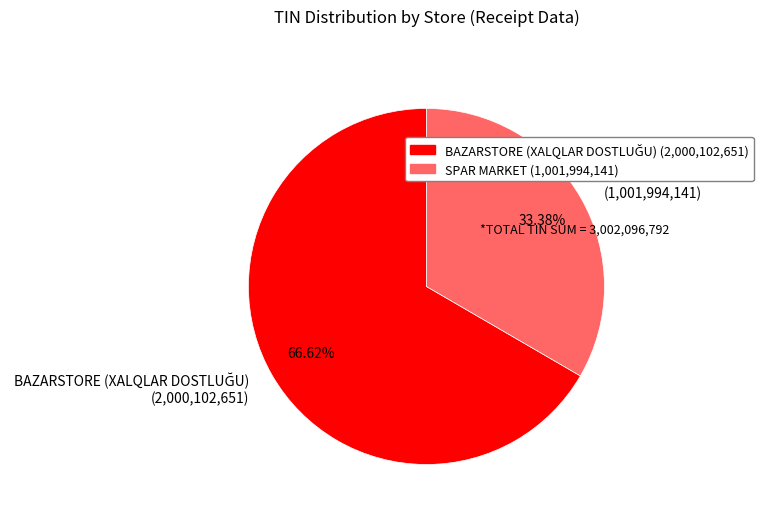

How many segments does this pie chart have?

2